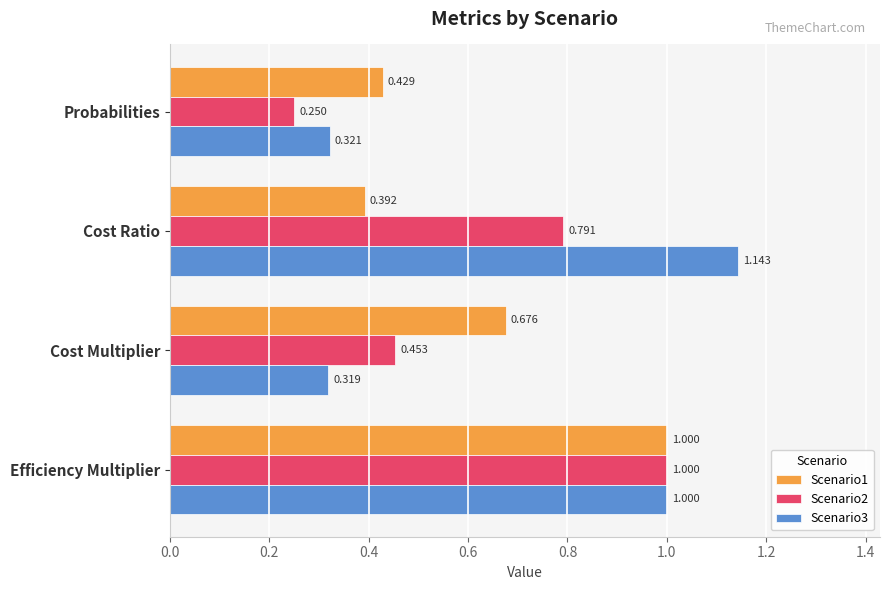

Which category has the highest value across all series?

Cost Ratio